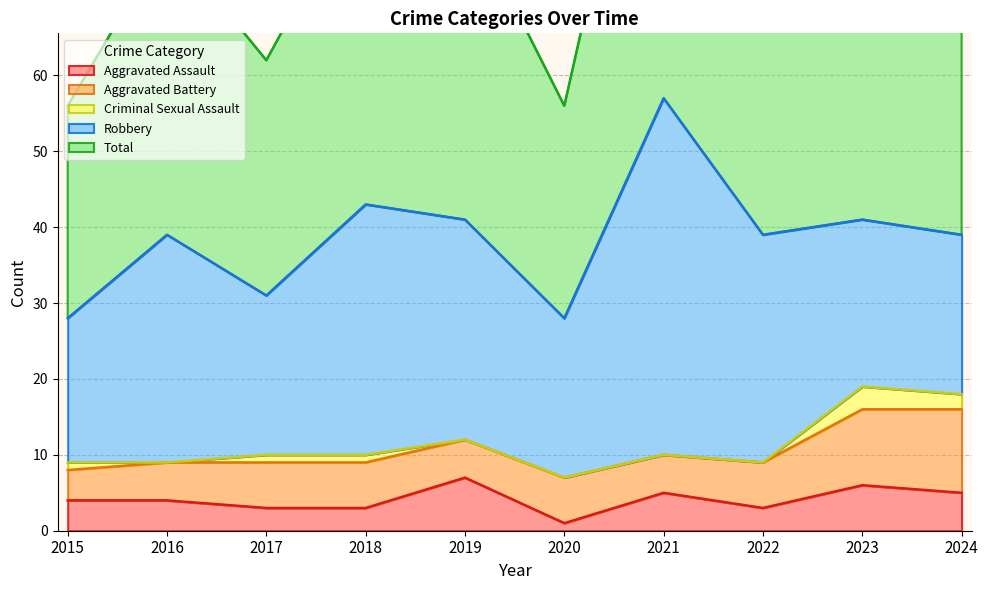

At which label is Total closest to 42?

2018